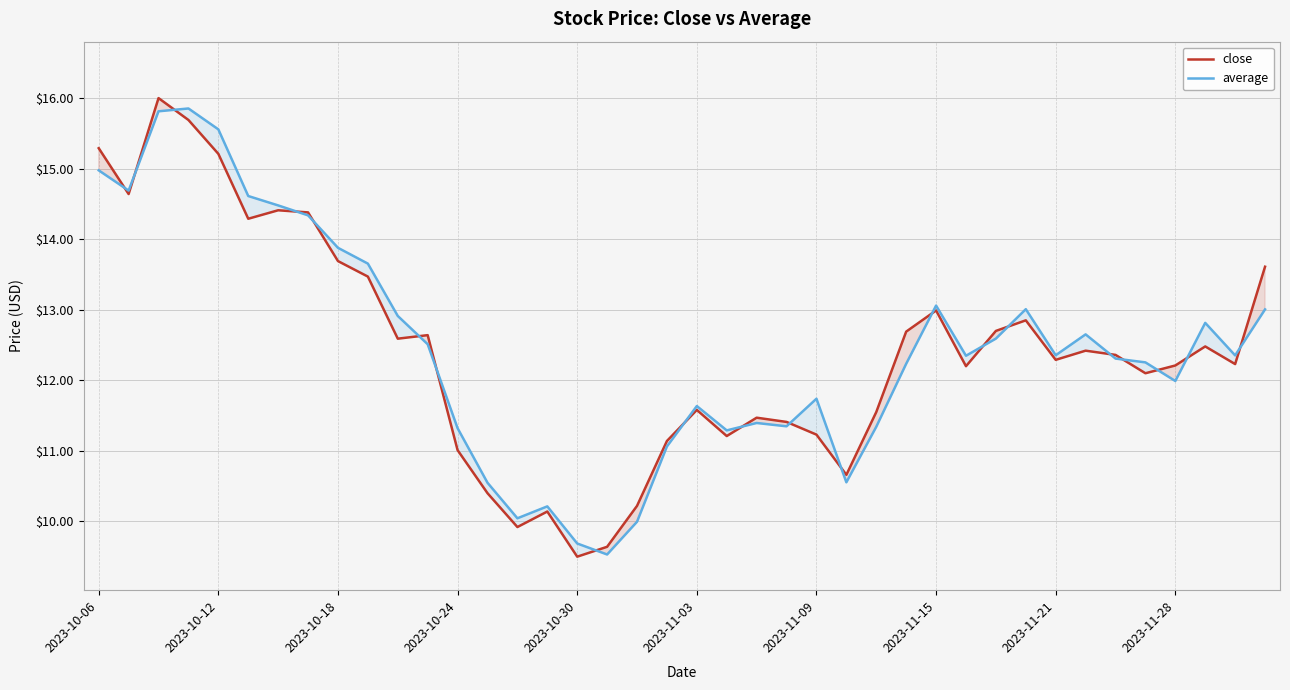

What is the greatest value displayed?

16.0